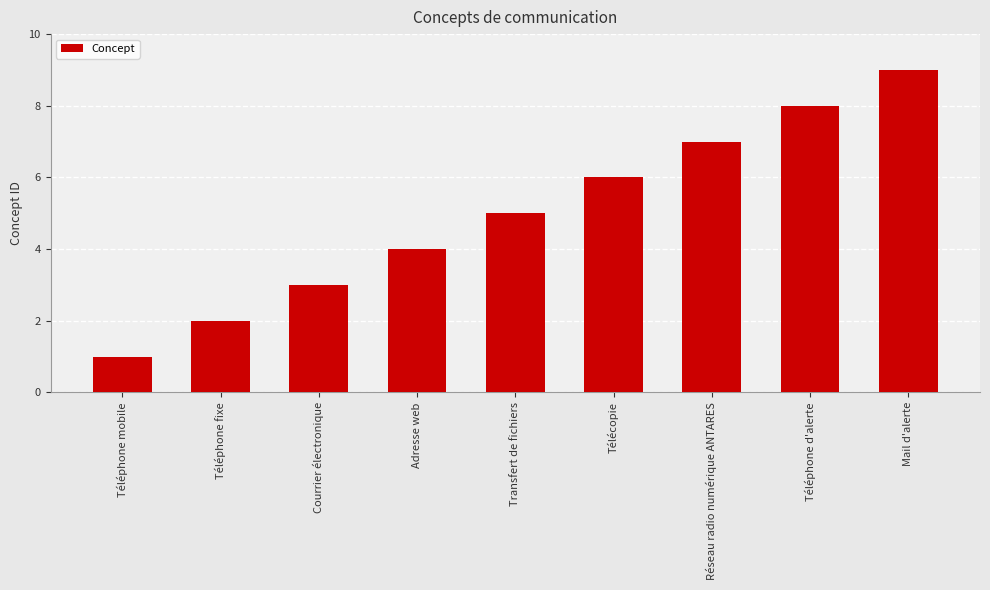

At which label is the value closest to 5?

Transfert de fichiers